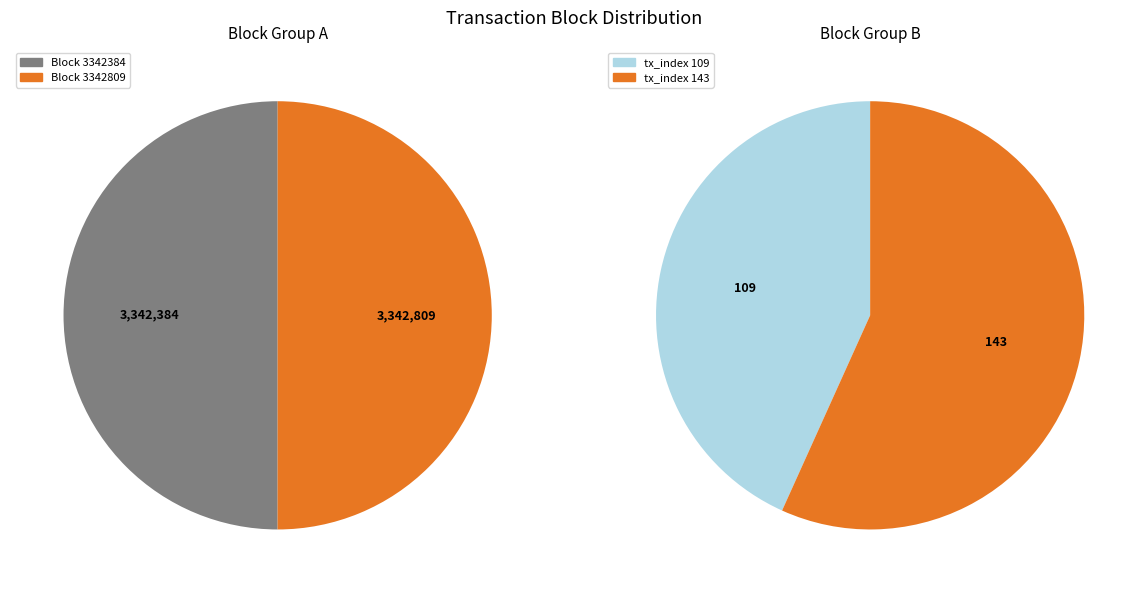

Rank the categories by value from lowest to highest.

3342384, 3342809